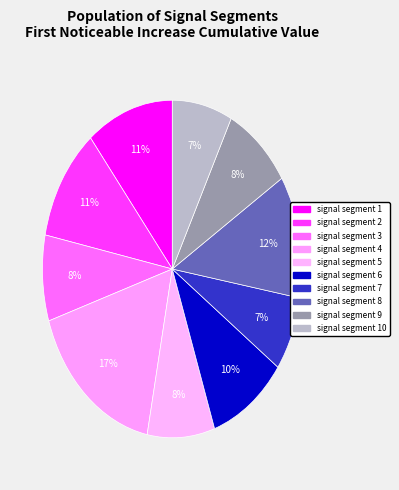

Count the number of slices in the pie.

10